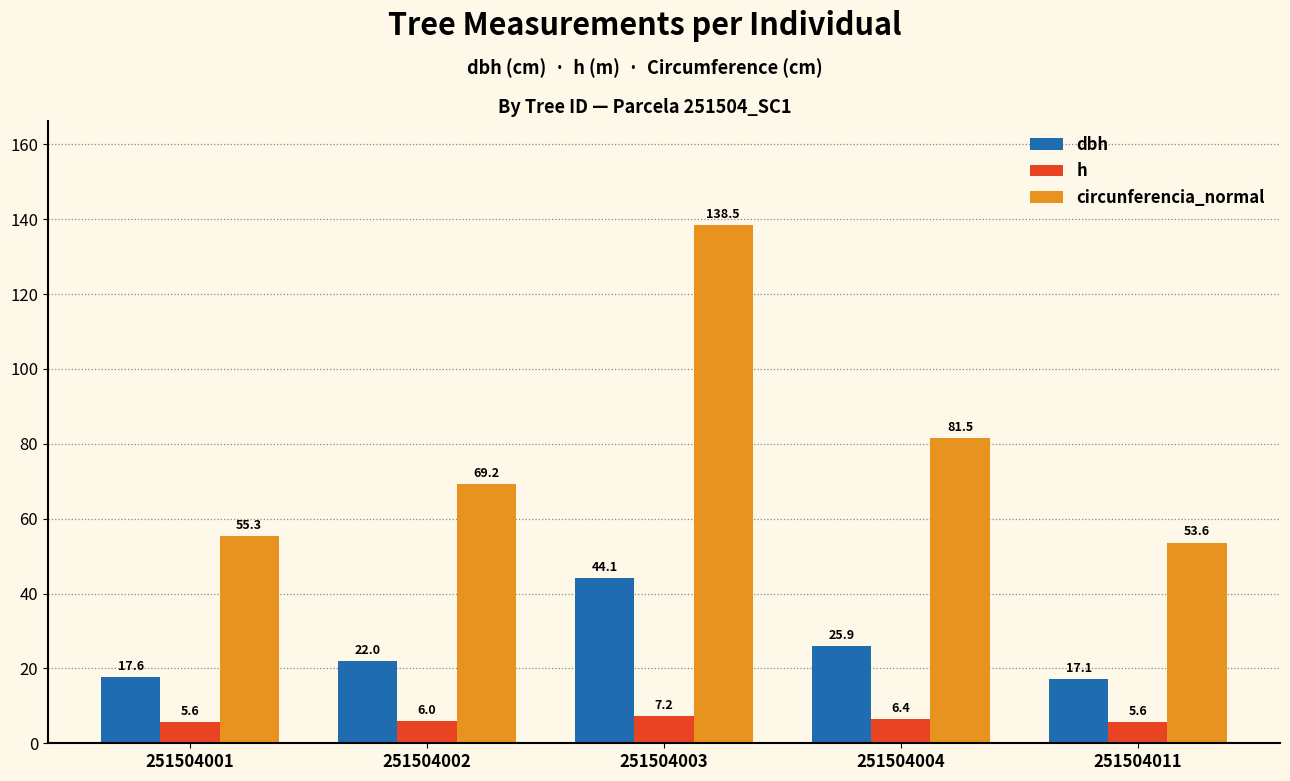

What are all the series names shown in the legend?

dbh, h, circunferencia_normal